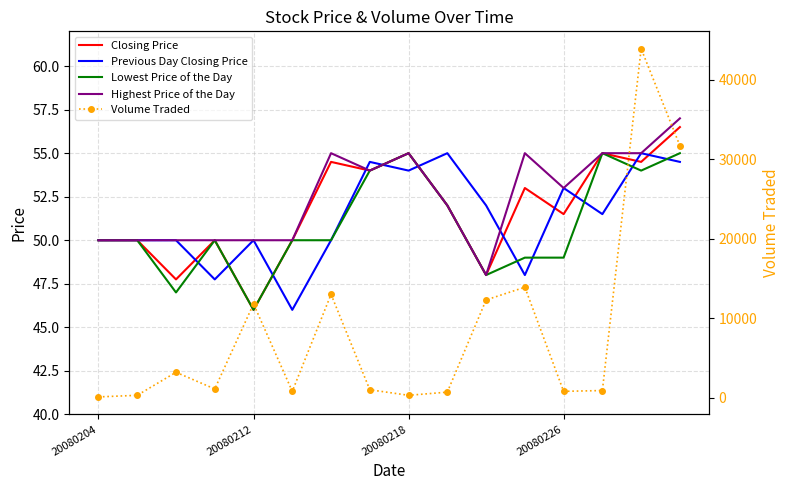

The Highest Price of the Day series shows 96.2 at 20080218. True or false?

False